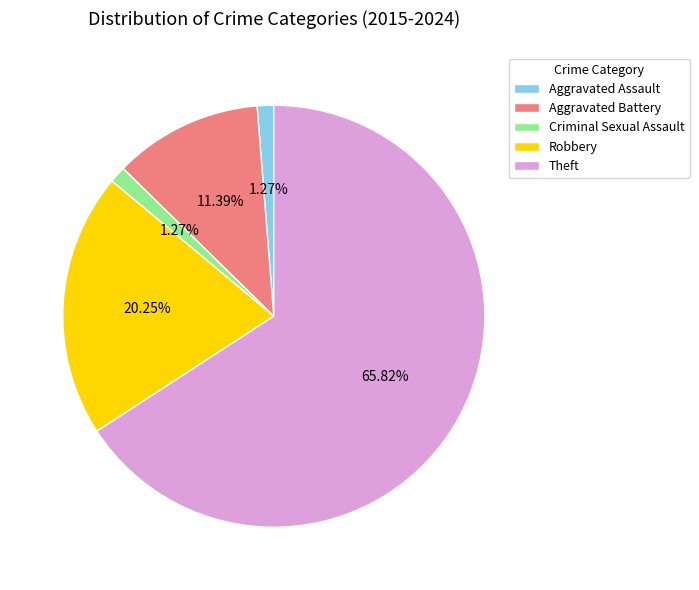

True or false: Criminal Sexual Assault accounts for 6% of the total.

False